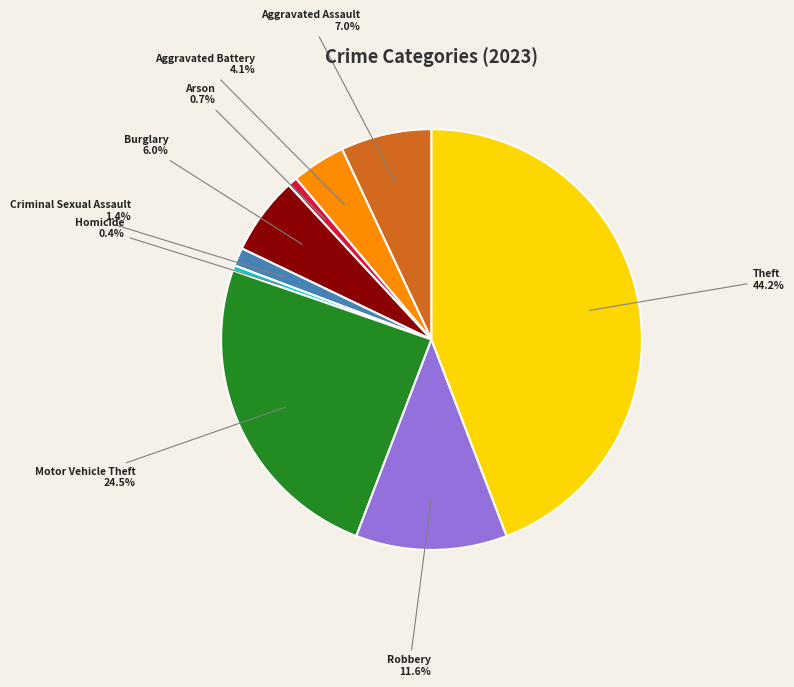

To the nearest percent, what portion does Theft represent?

44%